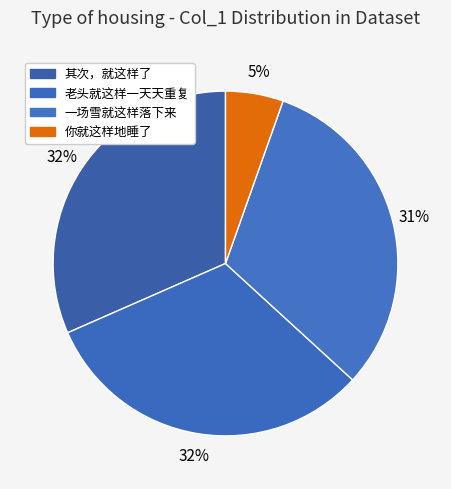

Is it true that 一场雪就这样落下来 is 31% of the pie?

True